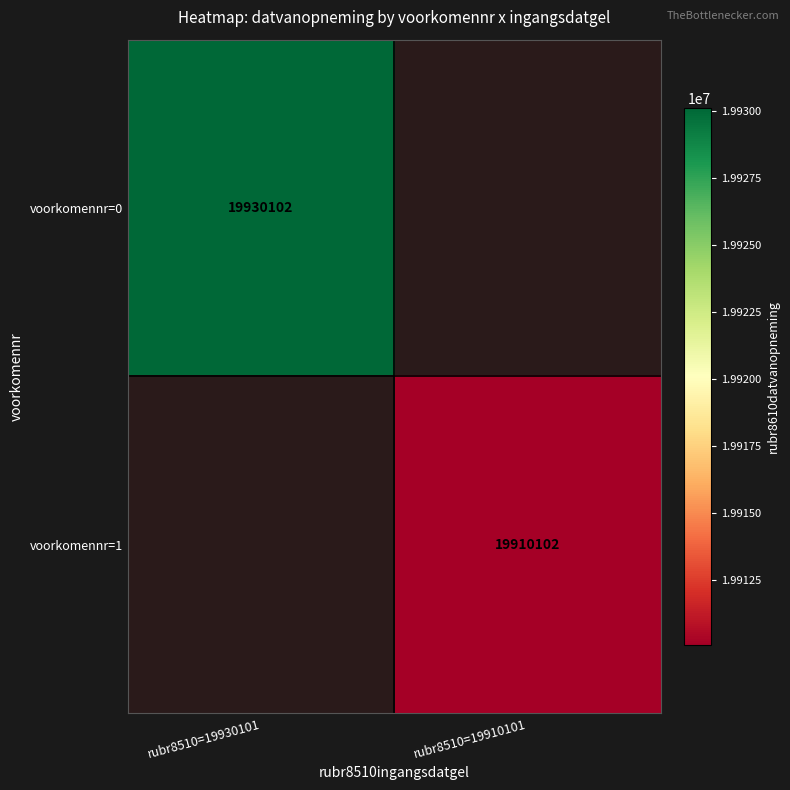

At how many categories does at least one series exceed 19915965?

1